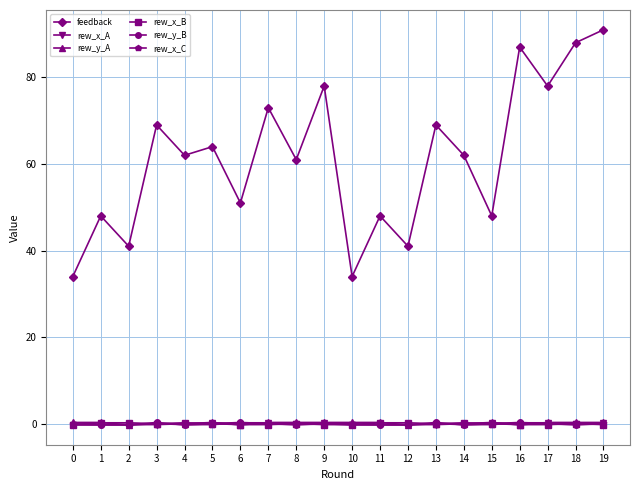

What is the maximum value shown in the chart?

91.0